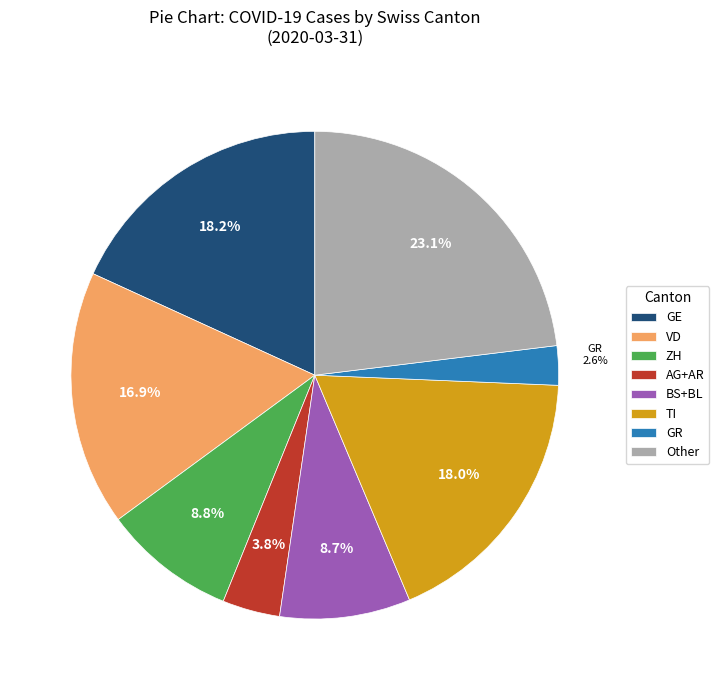

Which slice is the largest?

Other